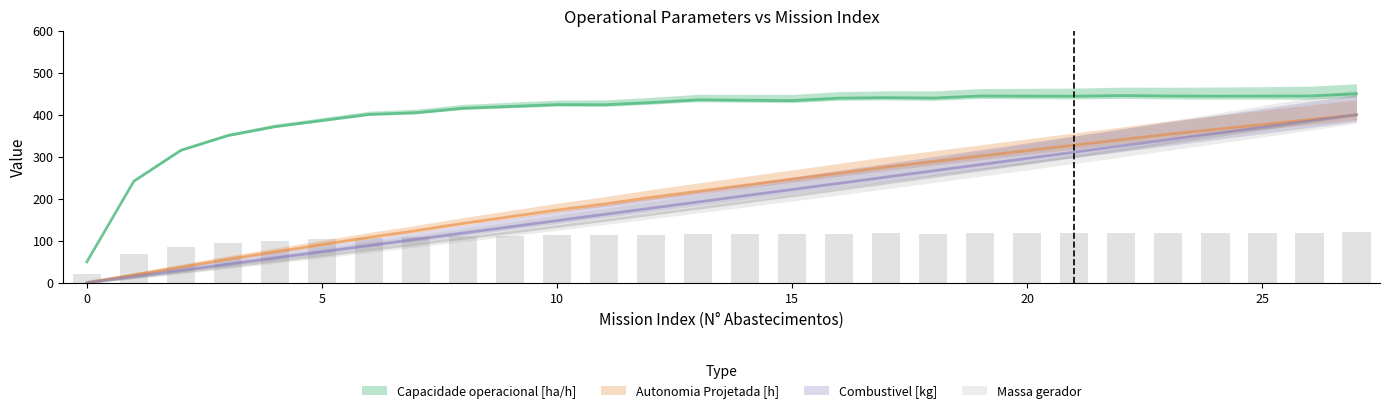

Does the chart contain stacked bars?

No